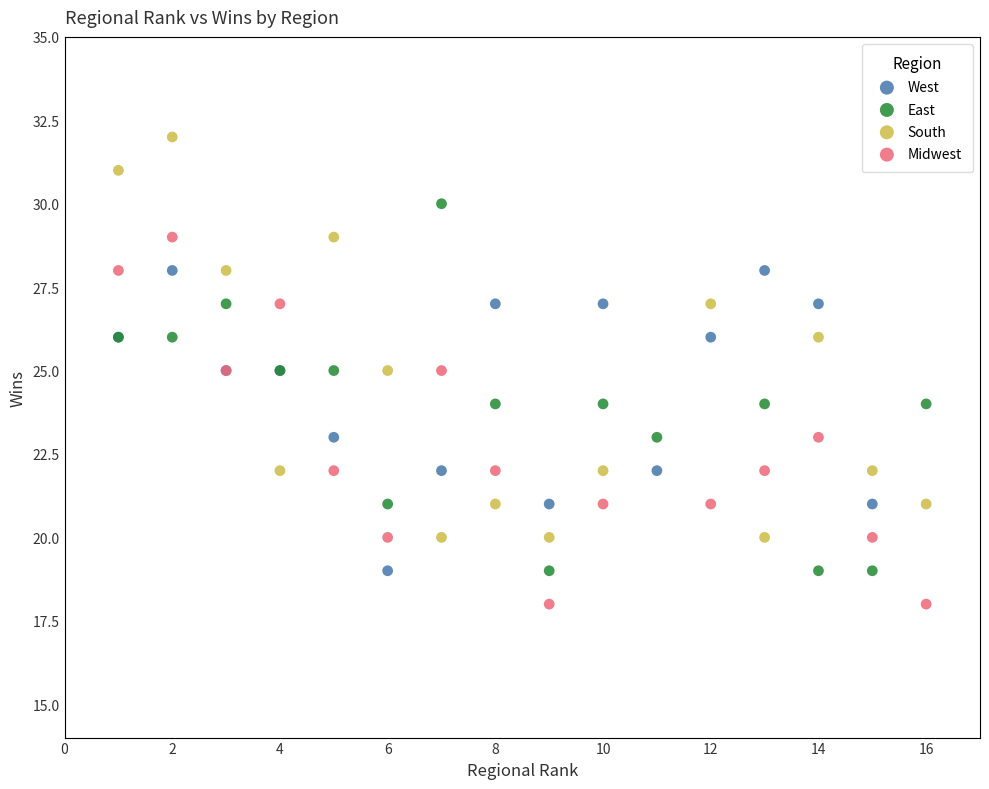

Which series has the widest spread of Y values?

South